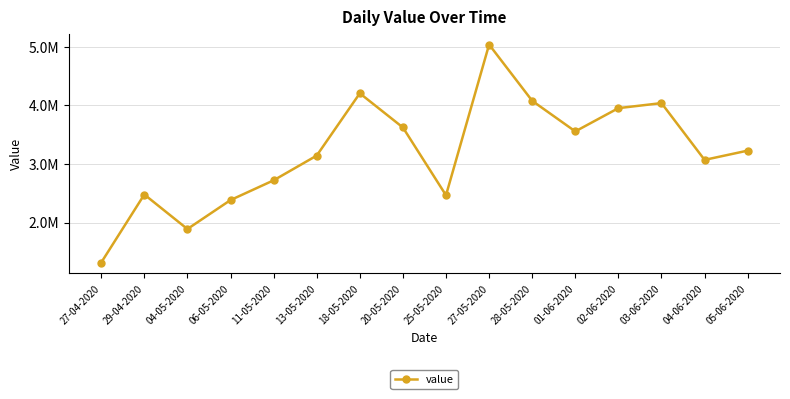

True or false: the data shows 3362395 at 04-05-2020.

False